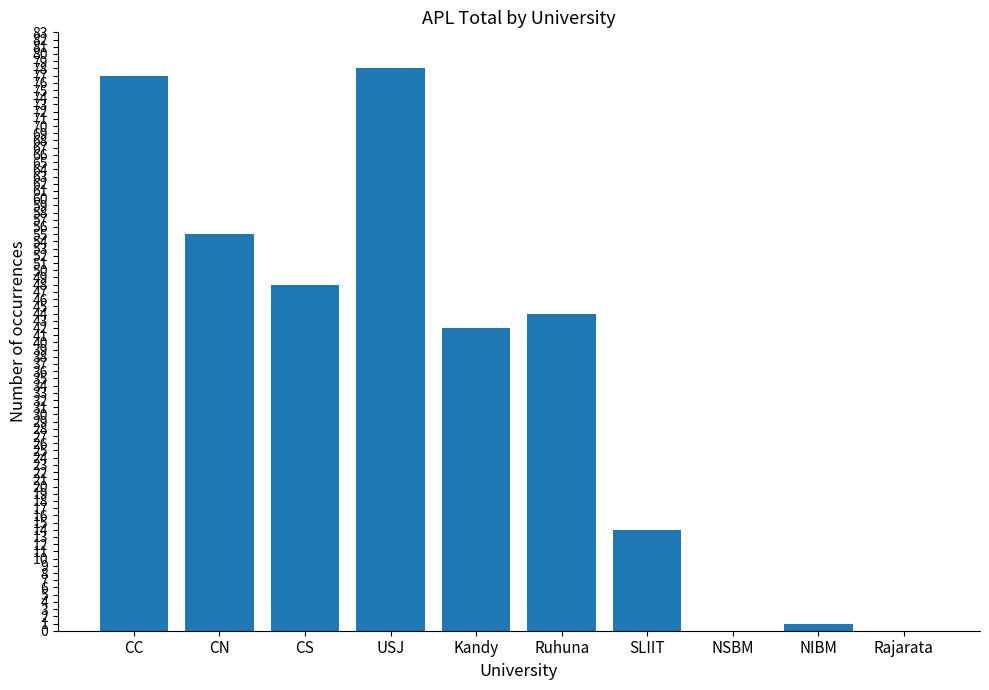

What is the sum of the values at Rajarata and Ruhuna?

44